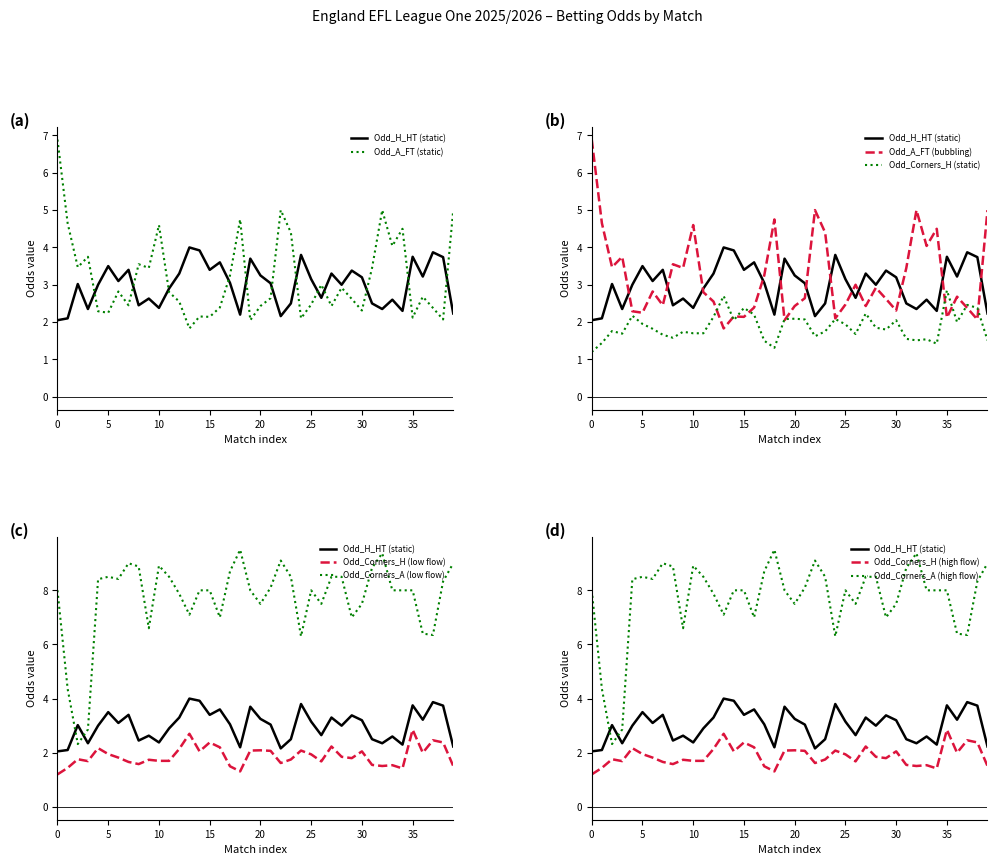

True or false: Odd_H_HT and Odd_Corners_H intersect in this chart.

False